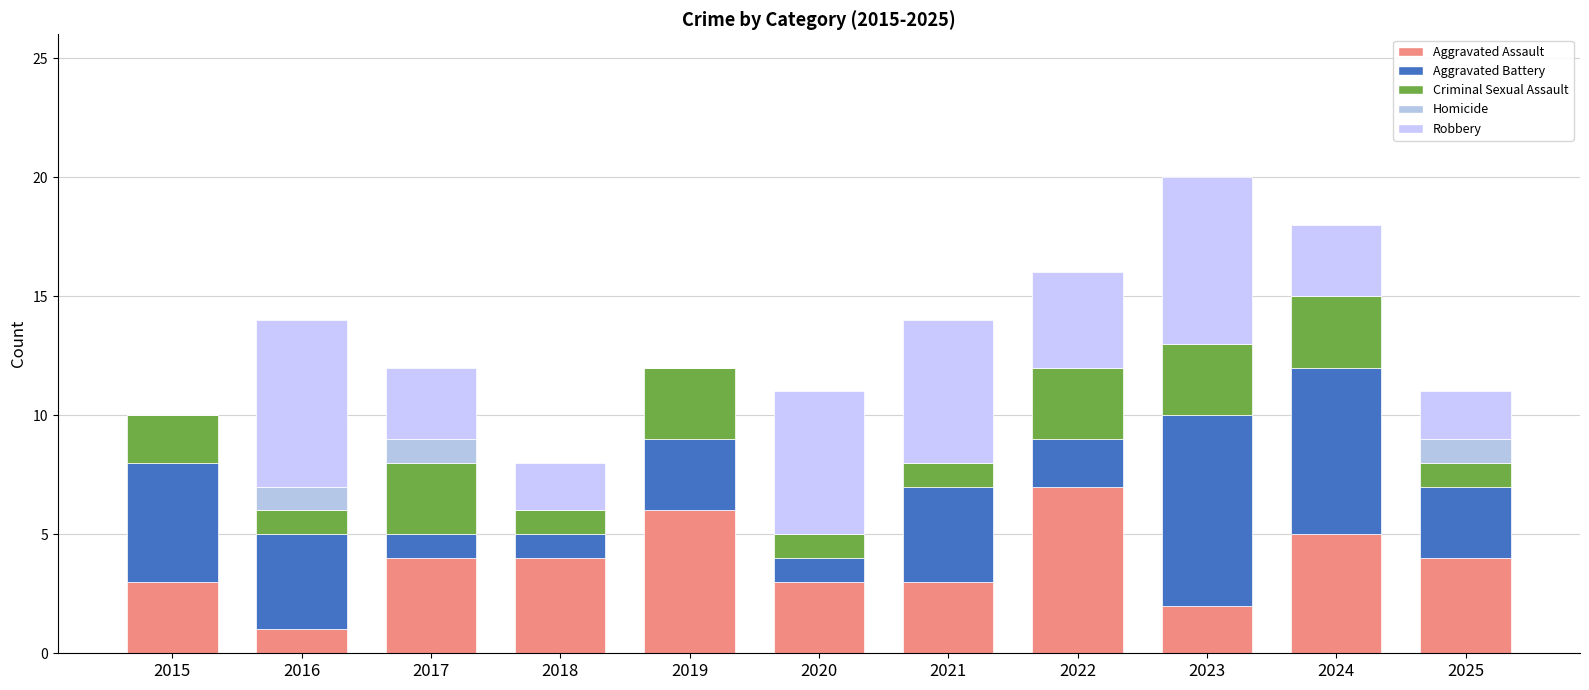

Count the number of categories in the chart.

11